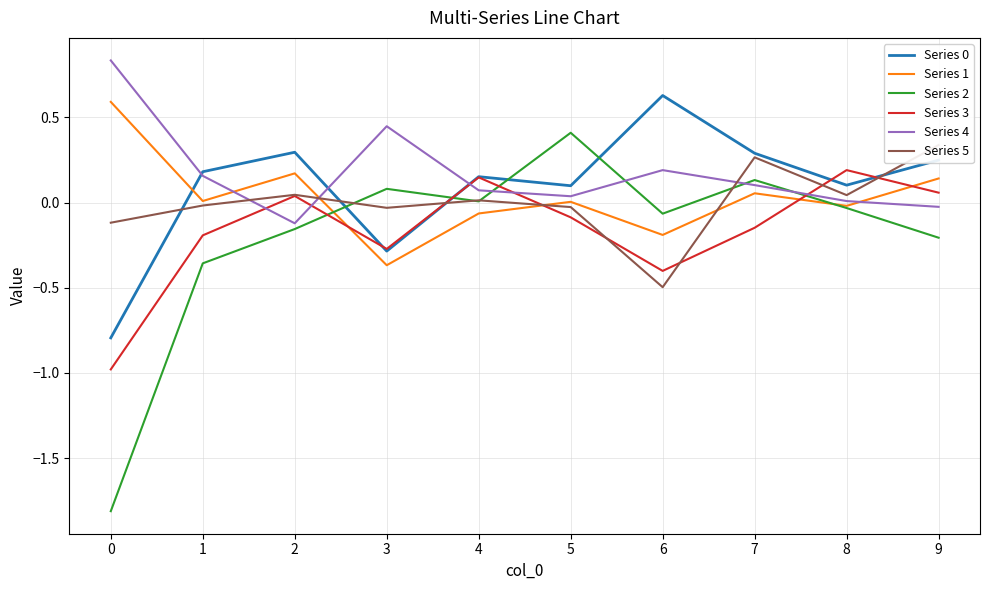

At how many categories does at least one series exceed 0?

10